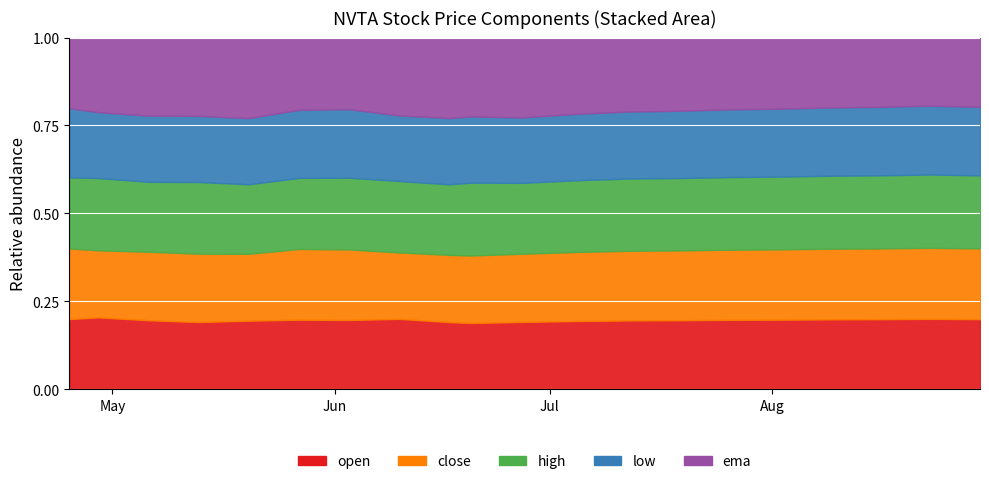

Does the chart display data point markers on the line(s)?

No